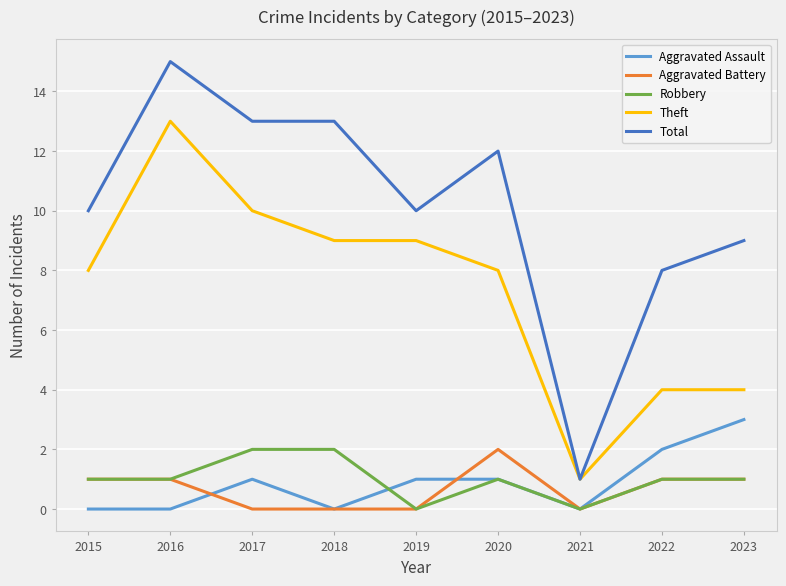

Between 2015 and 2017, which series saw the biggest shift?

Total